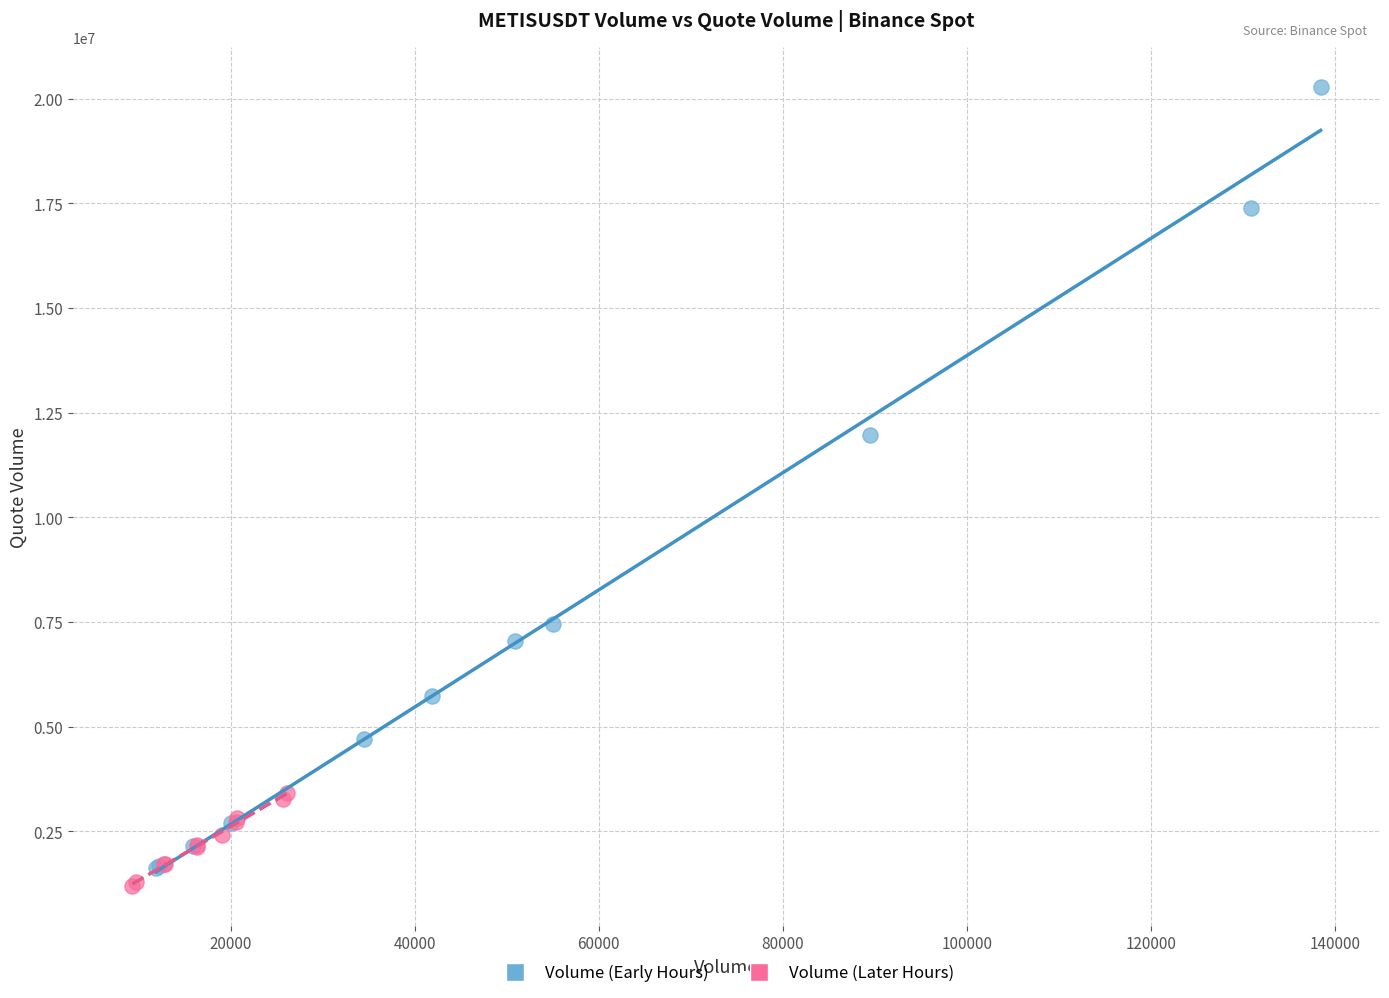

Which series has the widest spread of Y values?

Volume (Early Hours)